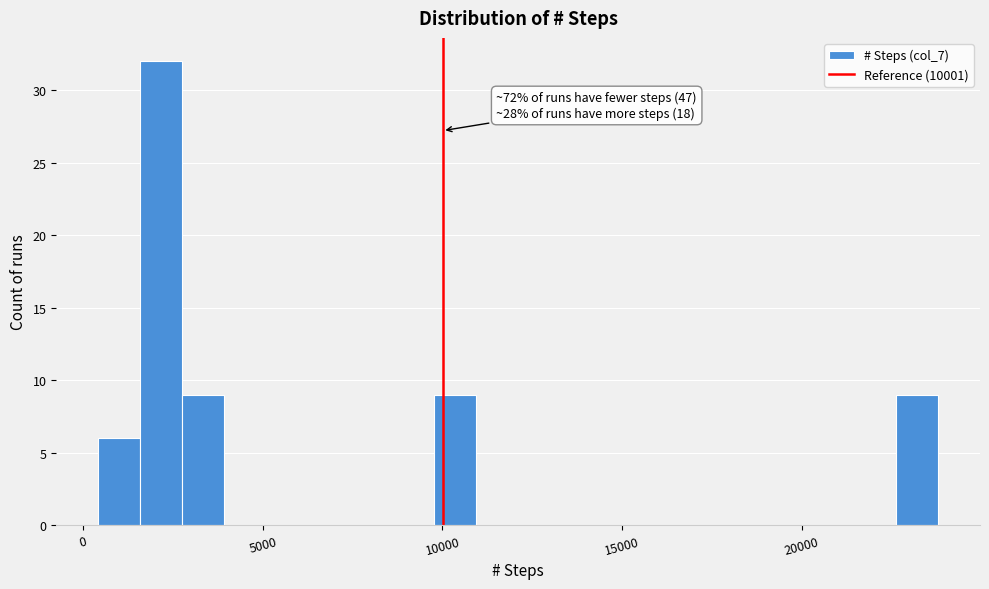

Around what value on the x-axis is the tallest bar? Give the approximate position of its centre, as read against the axis.

2000